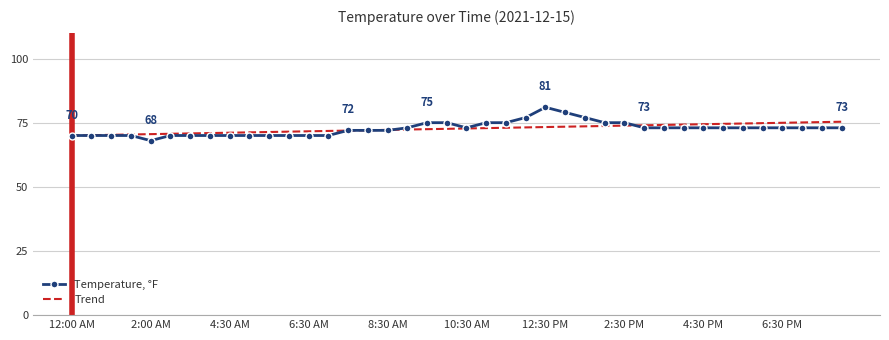

What is the smallest value displayed?

68.0